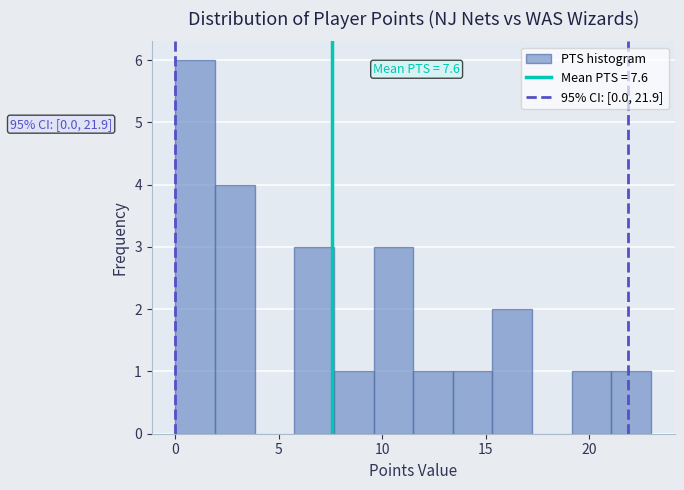

Around what value on the x-axis is the tallest bar? Give the approximate position of its centre, as read against the axis.

1.0